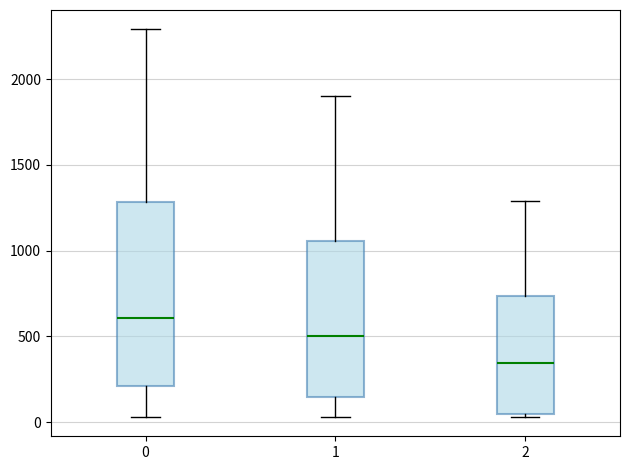

Reading left to right, transcribe this box plot: for each box, give where its median line is, the range the box spans, and where its two whiskers end, as read against the y-axis. The values are not printed on the chart, so give them approximately, as read against the axis.

0: median 600, box 200 to 1300, whiskers 50 to 2300
1: median 500, box 150 to 1050, whiskers 50 to 1900
2: median 350, box 50 to 750, whiskers 50 (just below the box's lower edge) to 1300